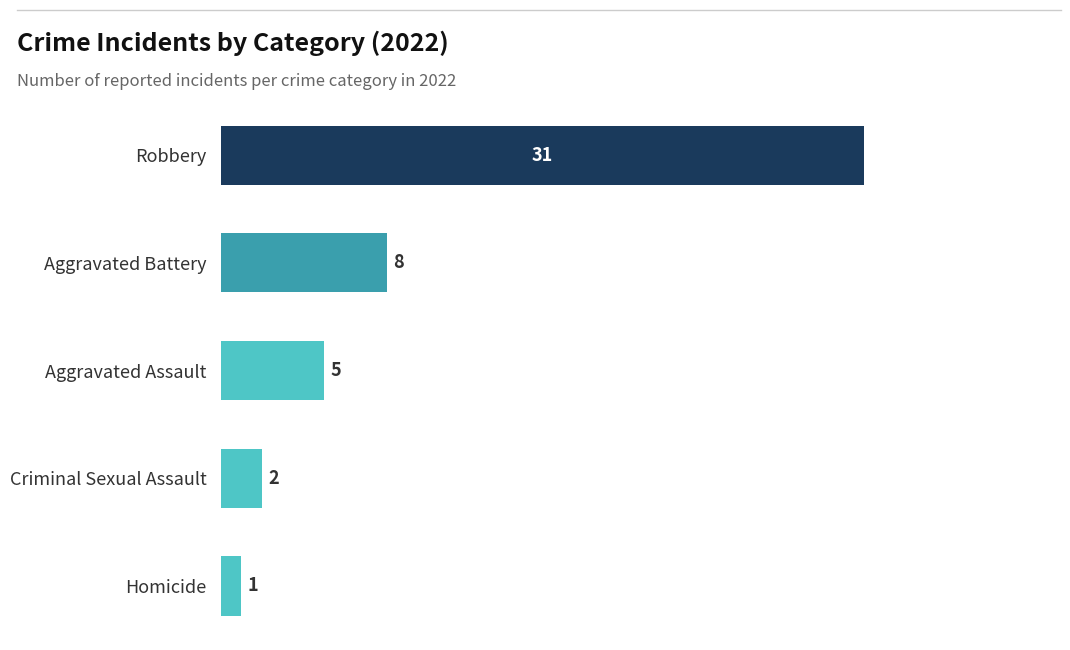

What is the minimum value shown in the chart?

1